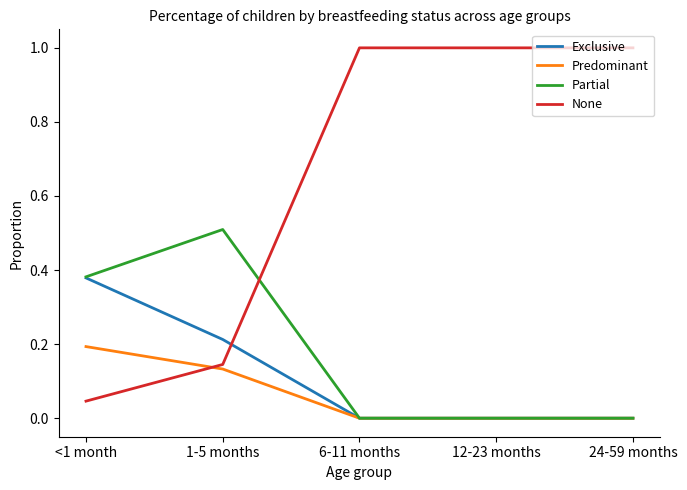

What is the difference between the highest and lowest values at 6-11 months?

1.0